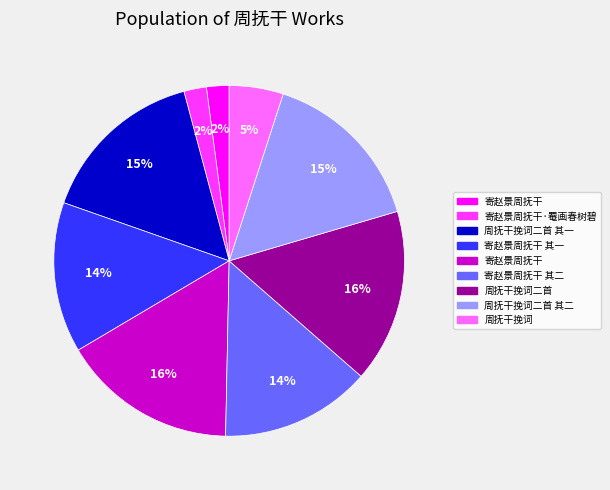

How many slices are in this pie chart?

9